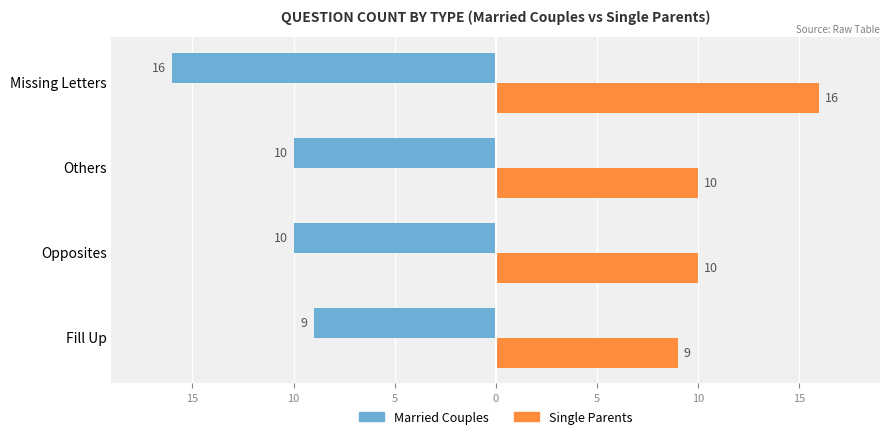

Which series has the widest spread of values?

Married Couples